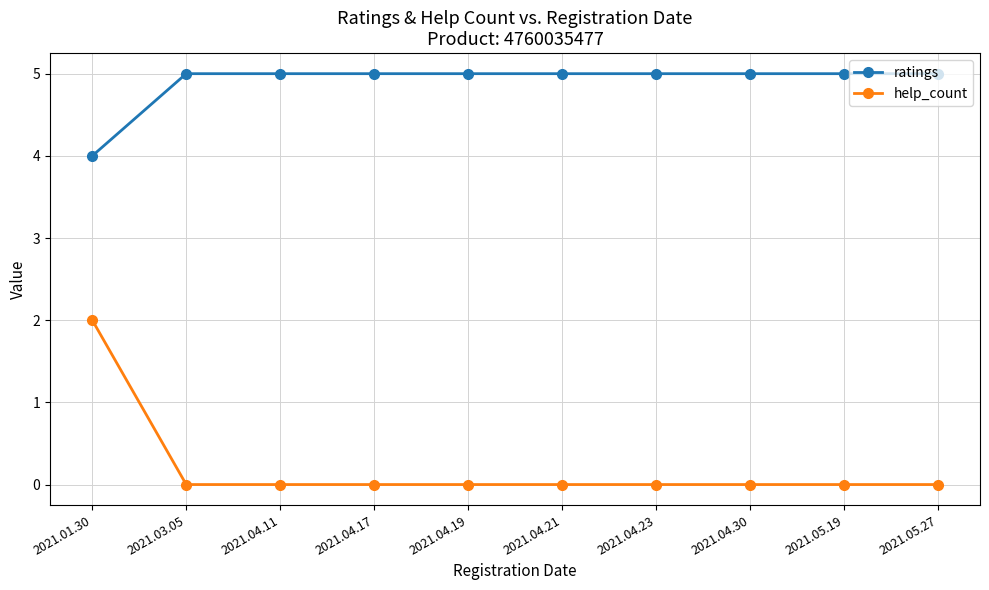

Rank the series by their average value, from highest to lowest.

ratings, help_count